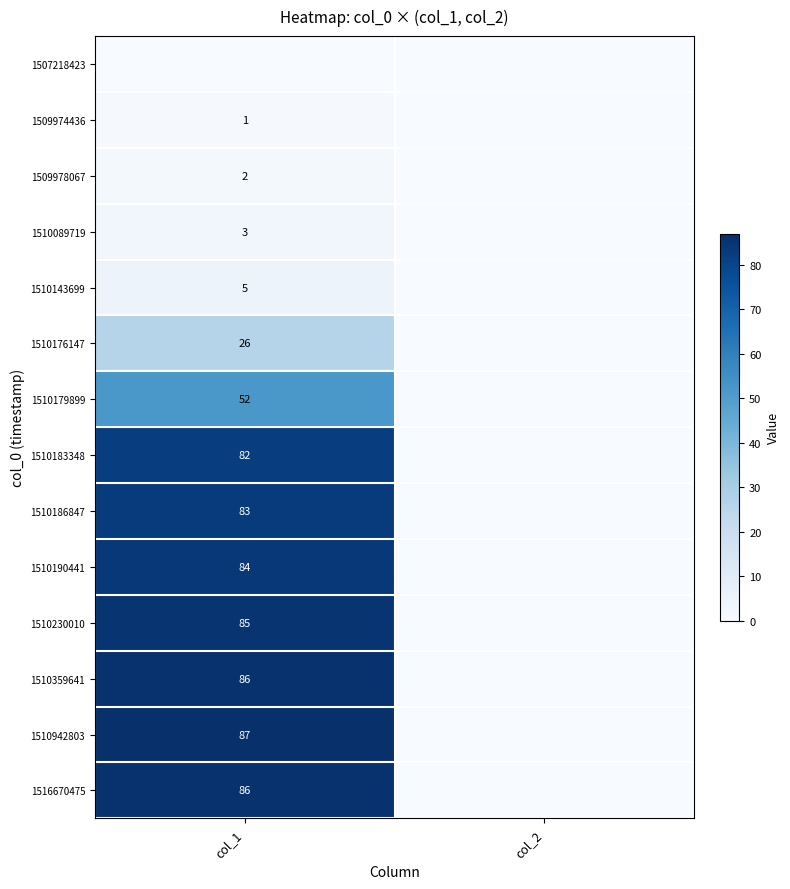

At which category is the sum across all series the highest?

col_1